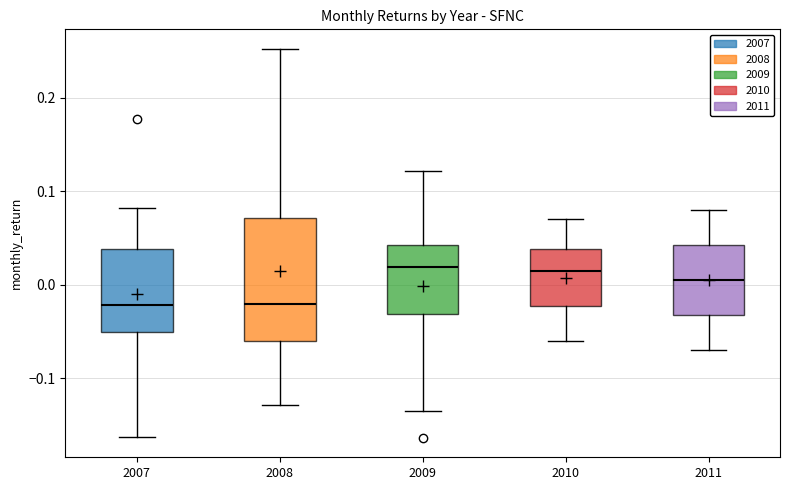

Where is the lower edge of the box at x = 2009 on the y-axis? The values are not printed on the chart, so give them approximately, as read against the axis.

-0.03